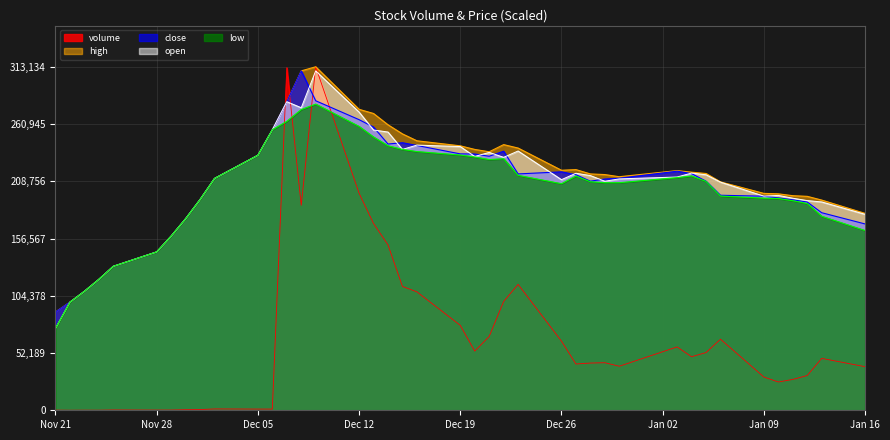

How many lines are shown in the chart?

5